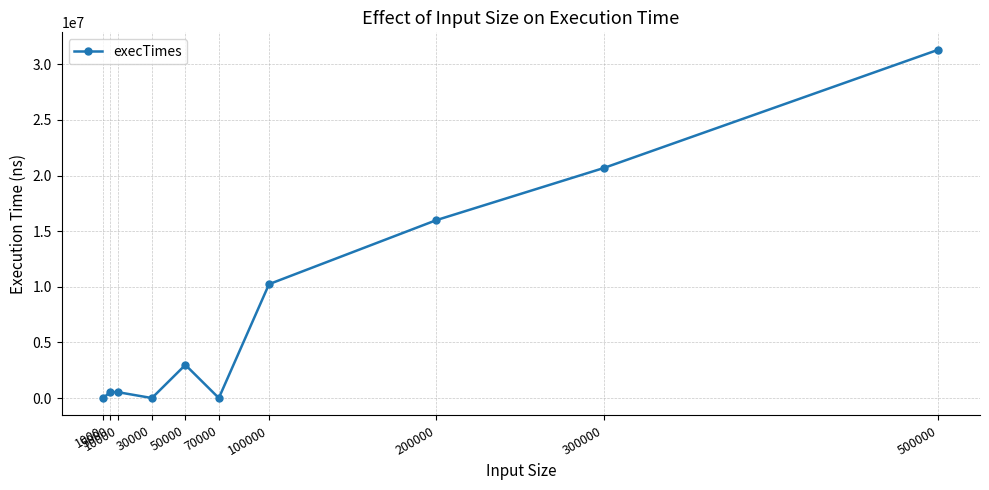

True or false: the data has more than 0 interior local peaks.

True